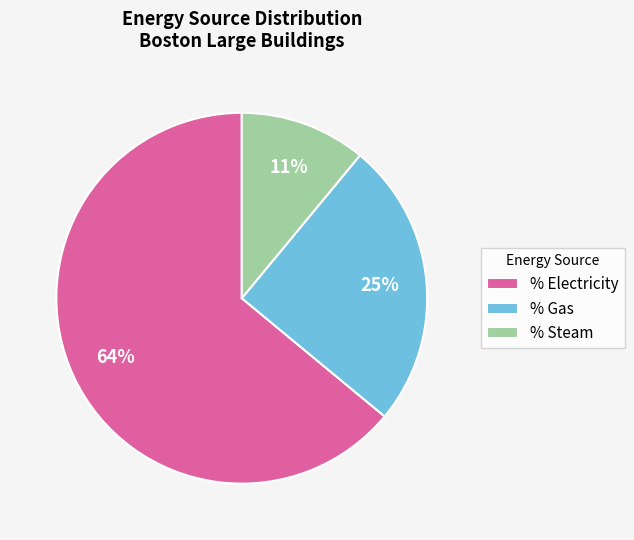

Is the sum of % Electricity and % Gas greater than half?

Yes